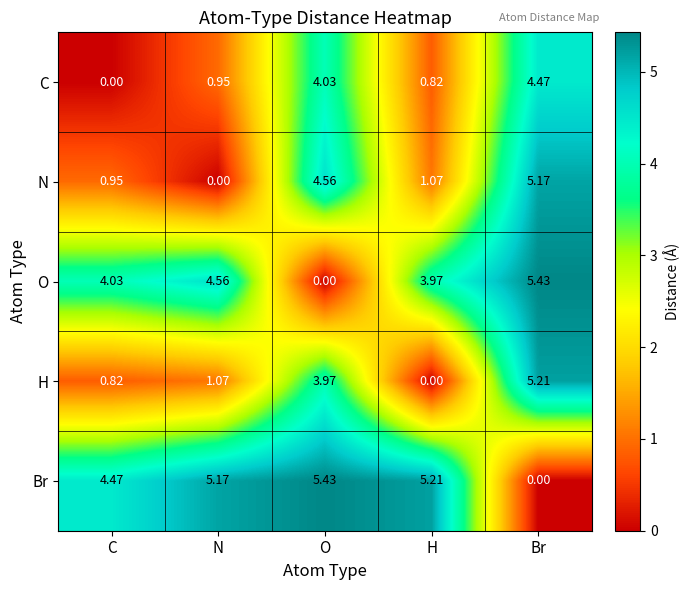

Which series has the largest total across all categories?

Br